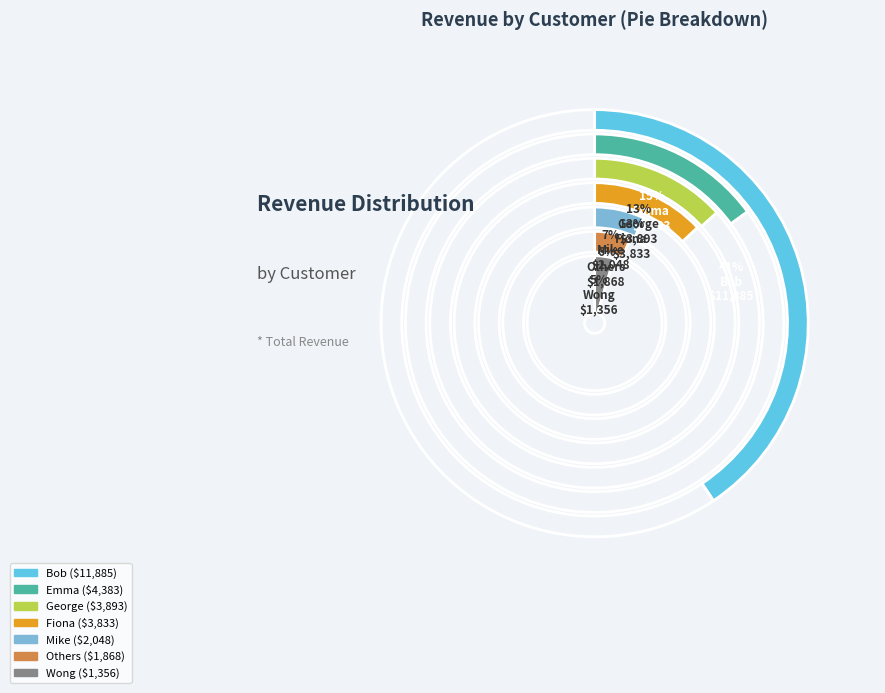

Is Mike the majority of the pie?

No